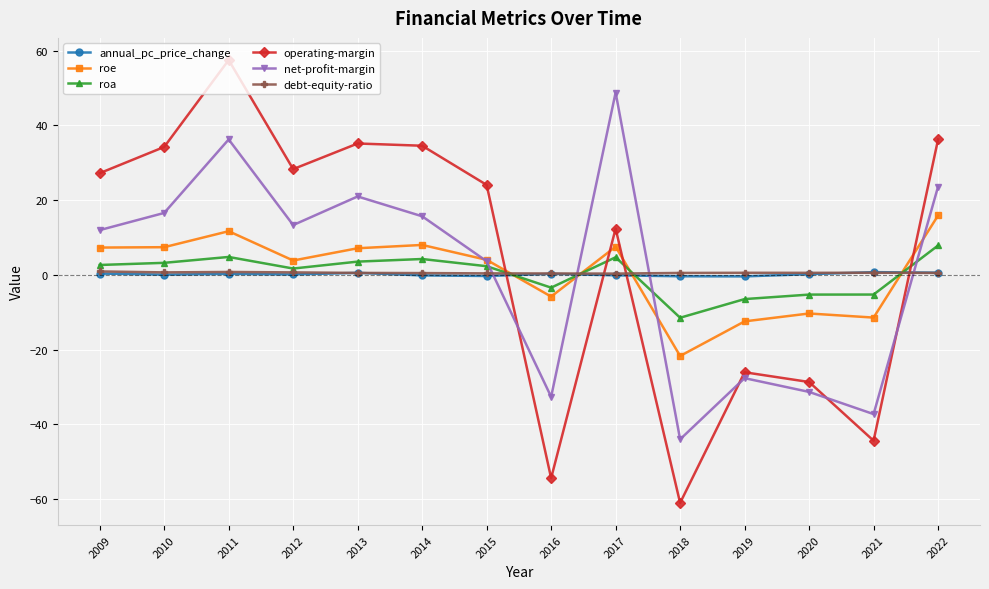

Between 2011 and 2021, which series saw the biggest shift?

operating-margin